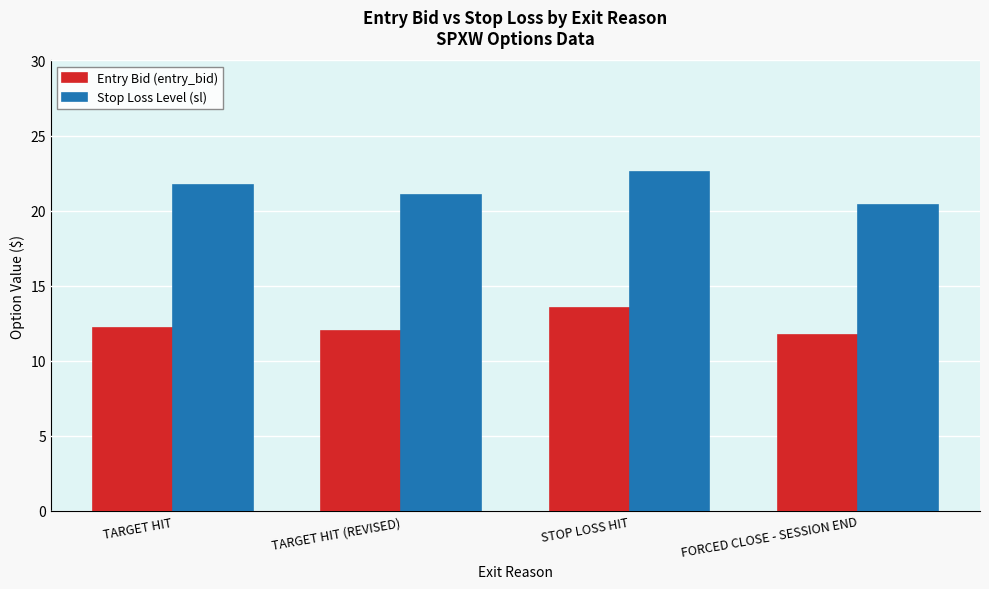

What is the label of the 4th bar from the right?

TARGET HIT